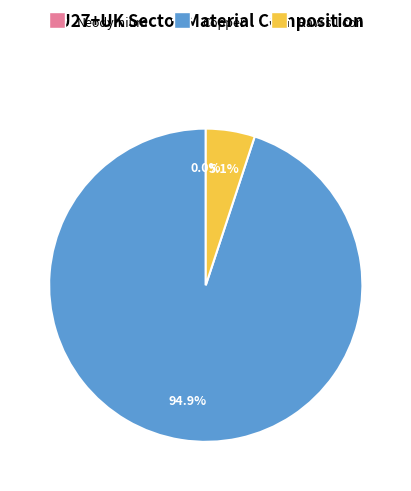

Which slice represents more than half of the pie?

Copper